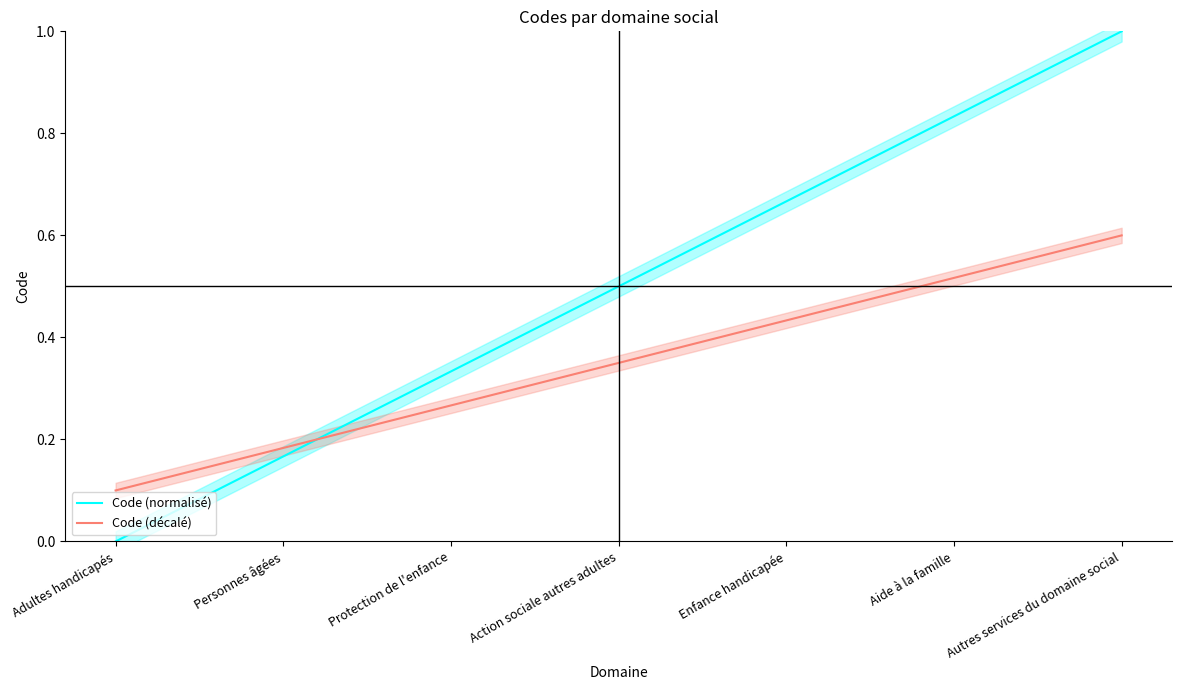

What is the difference between the highest and lowest values at Adultes handicapés?

0.1